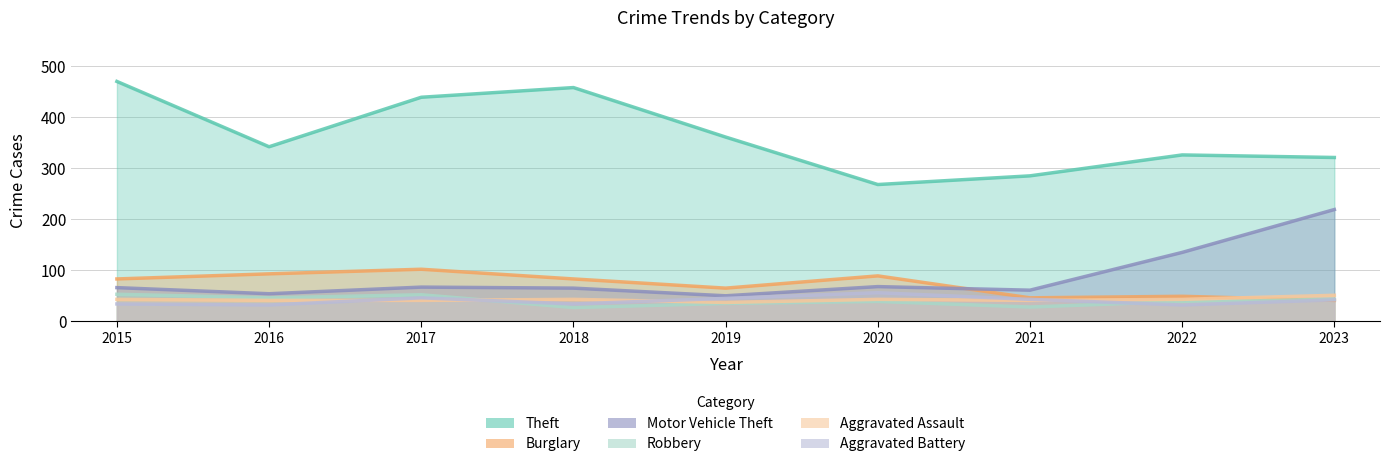

Between which two adjacent categories do Aggravated Assault and Aggravated Battery first intersect?

2016 and 2017